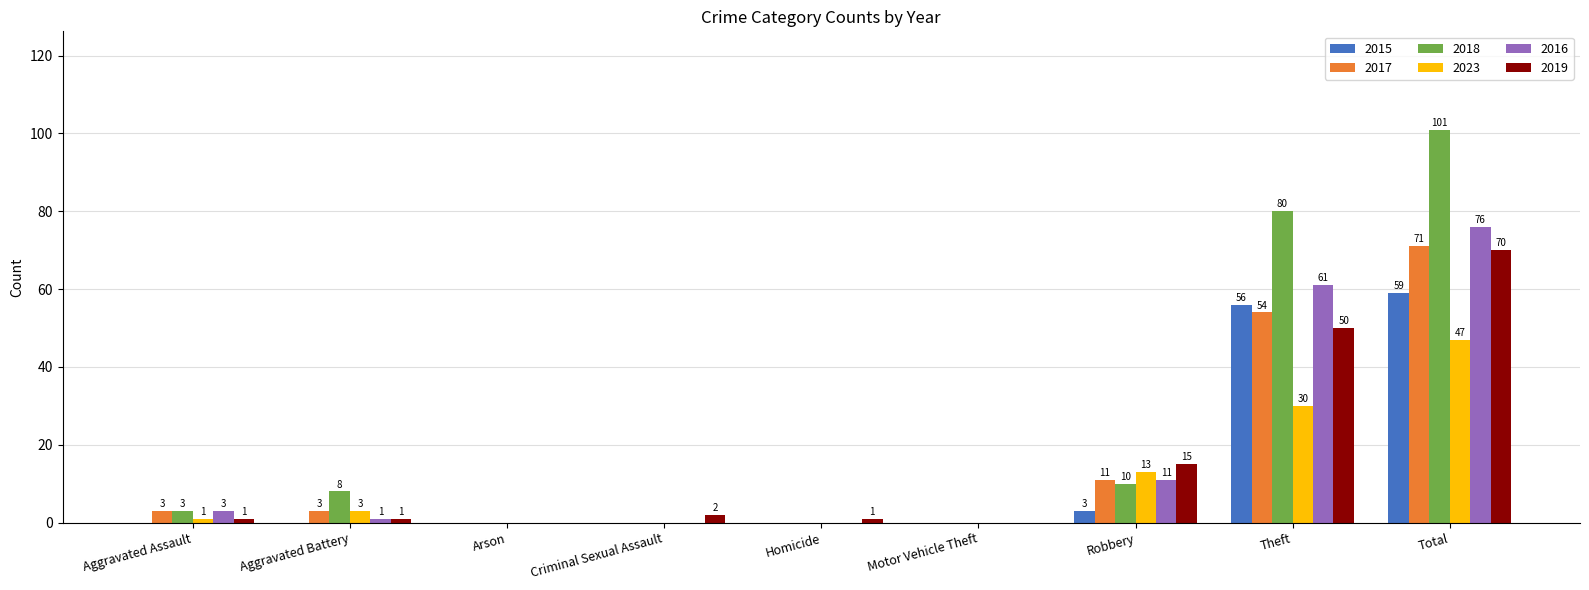

What is the sum of all 2018 values?

202